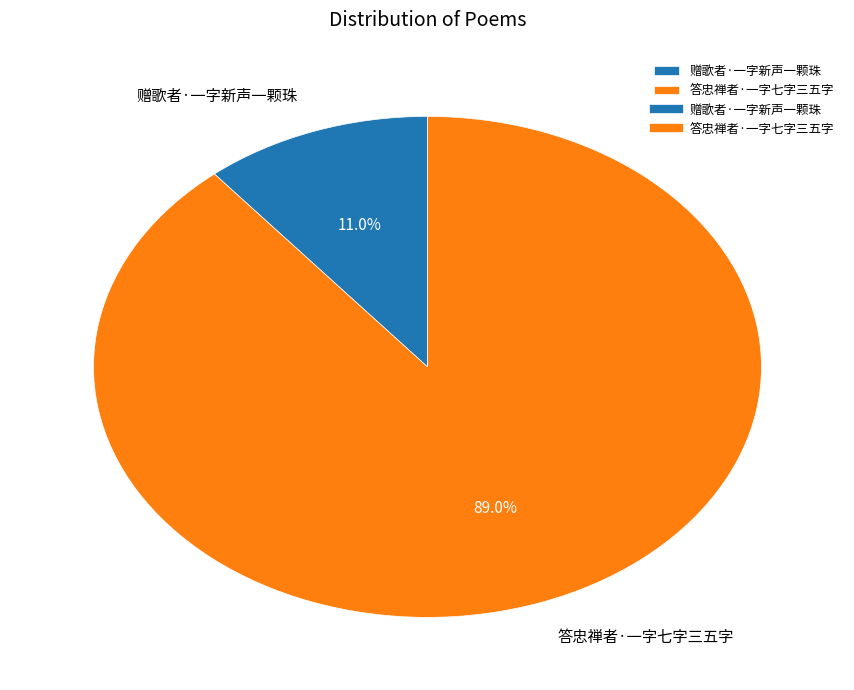

Is it true that 答忠禅者·一字七字三五字 is 89% of the pie?

True